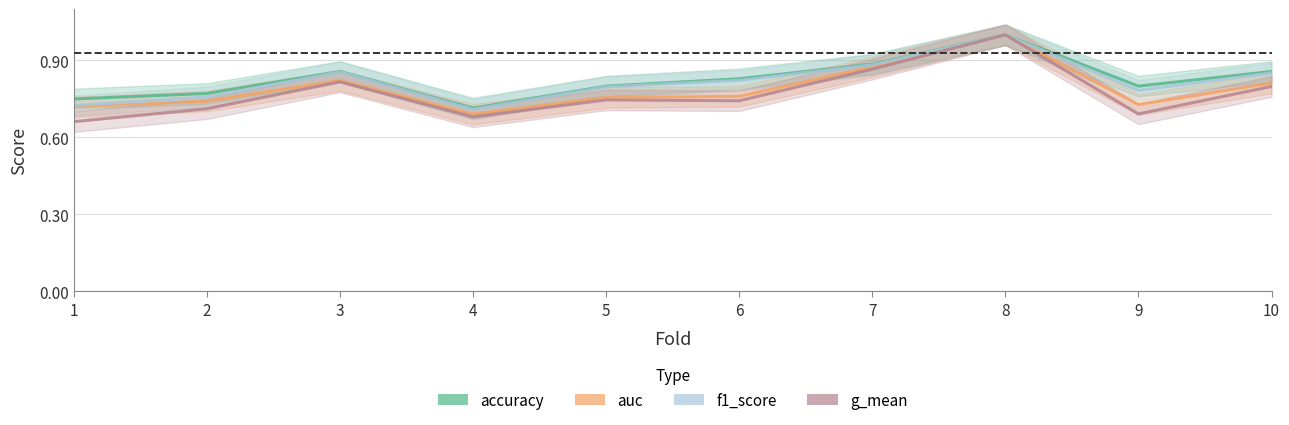

Which series has the largest total across all categories?

accuracy